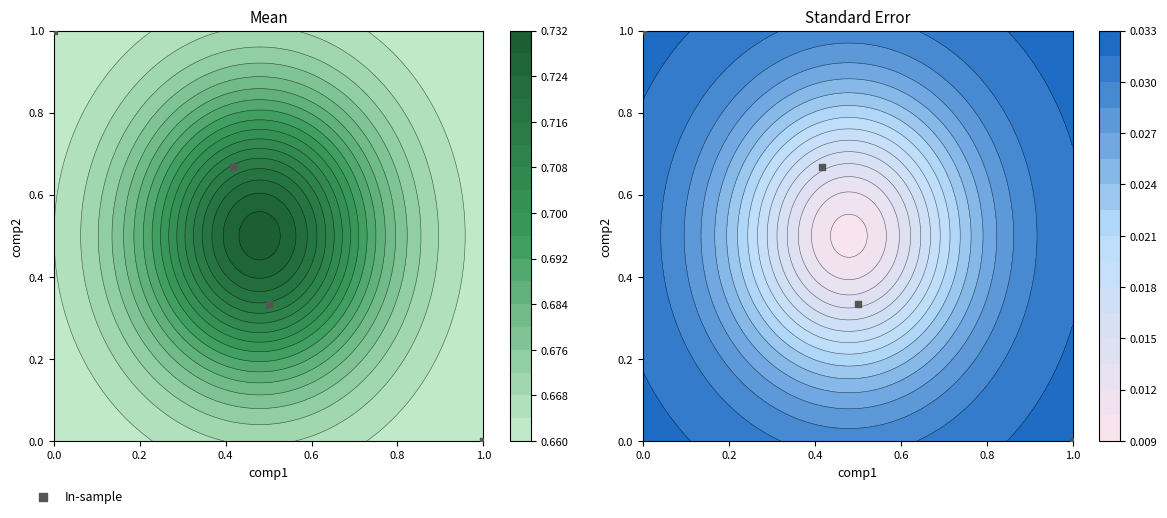

True or false: the data shows 0.1 at 0.2.

False